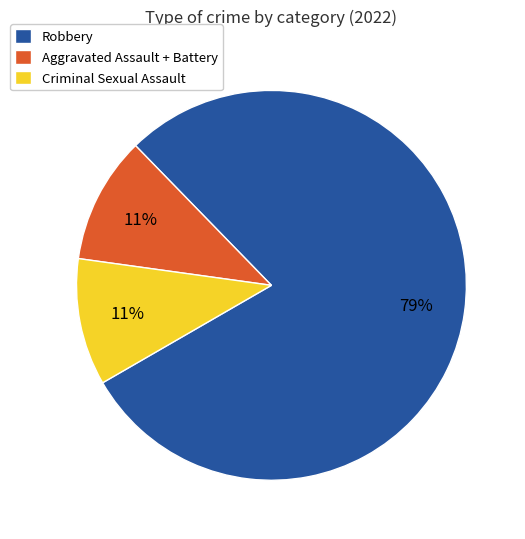

Do Robbery and Aggravated Assault + Battery together represent more than half of the pie?

Yes